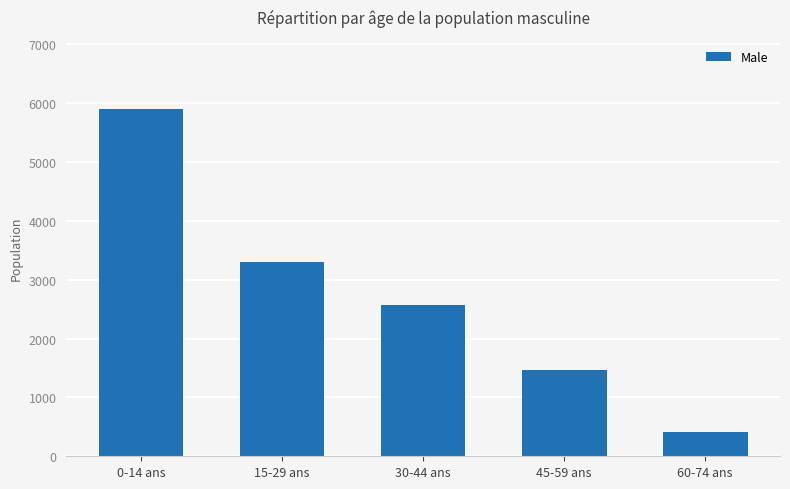

What is the label of the 4th bar from the right?

15-29 ans